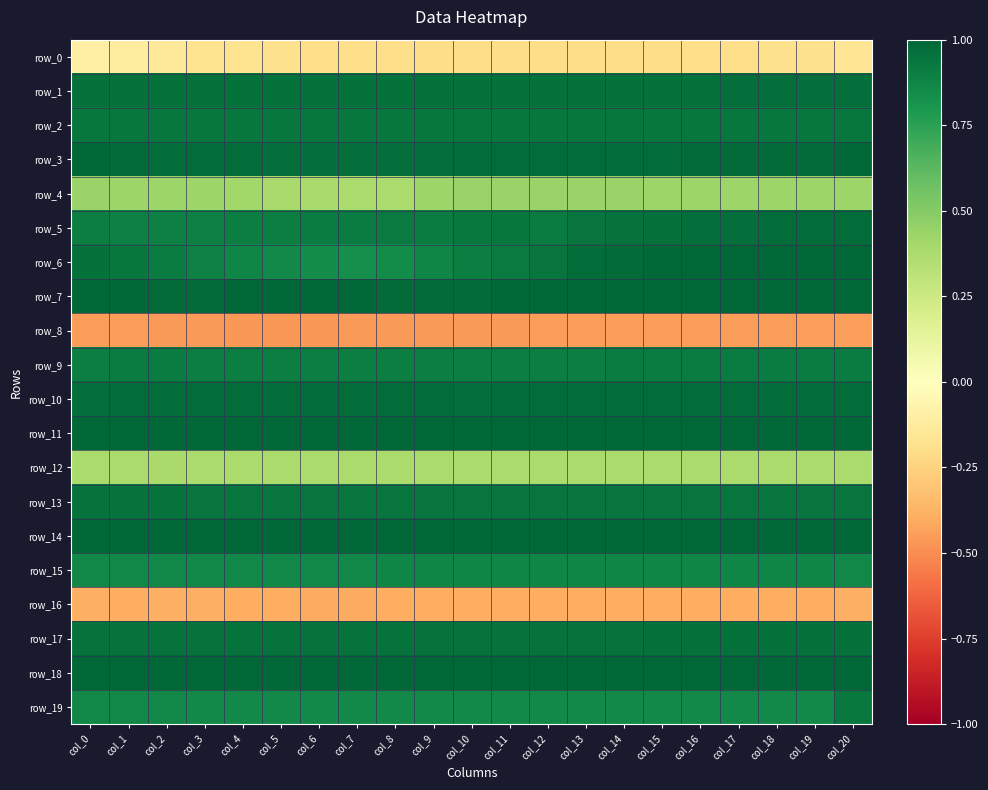

What is the sum of the row_16 values at col_13 and col_14?

-0.8